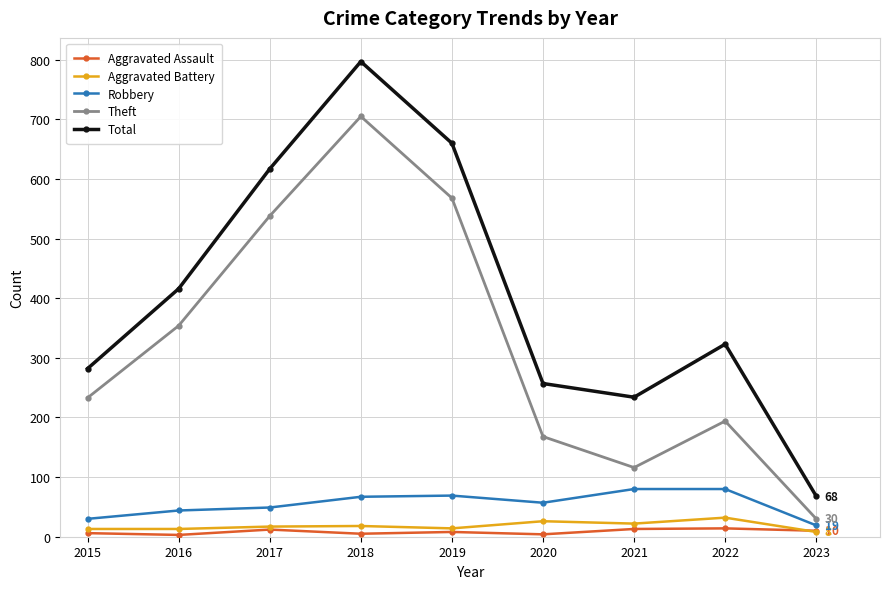

How many lines are shown in the chart?

5